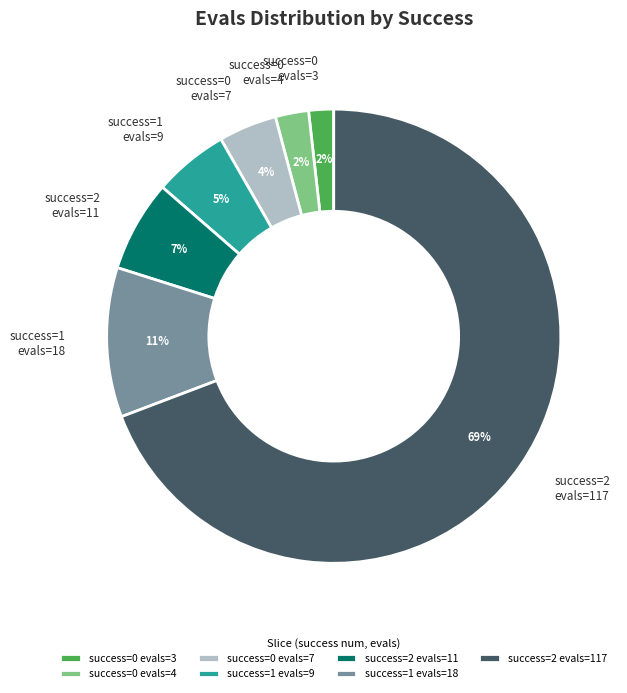

To the nearest percent, what is the difference between the largest and smallest slice percentages?

67%